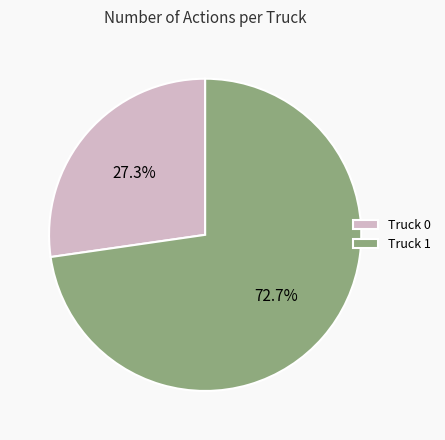

To the nearest percent, what portion does Truck 1 represent?

73%